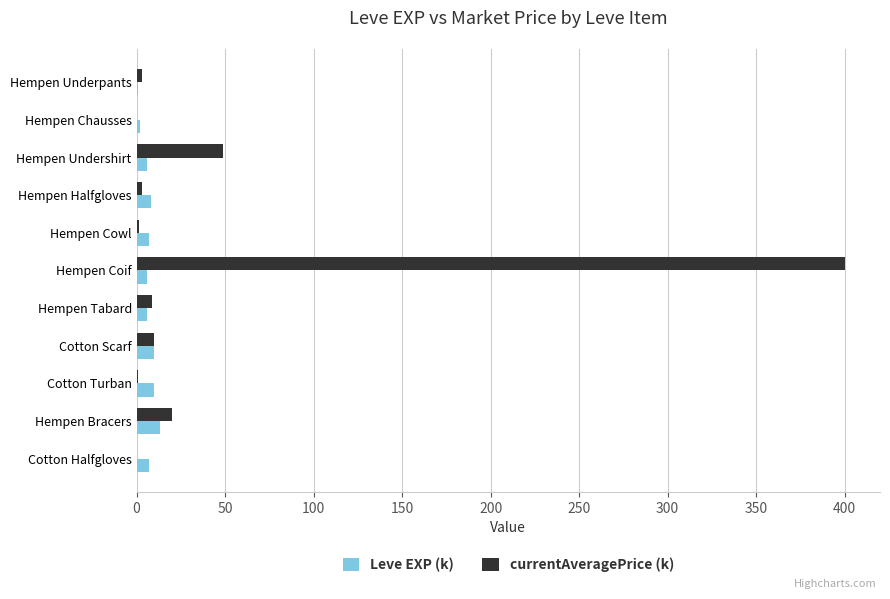

How many categories are shown in the chart?

11